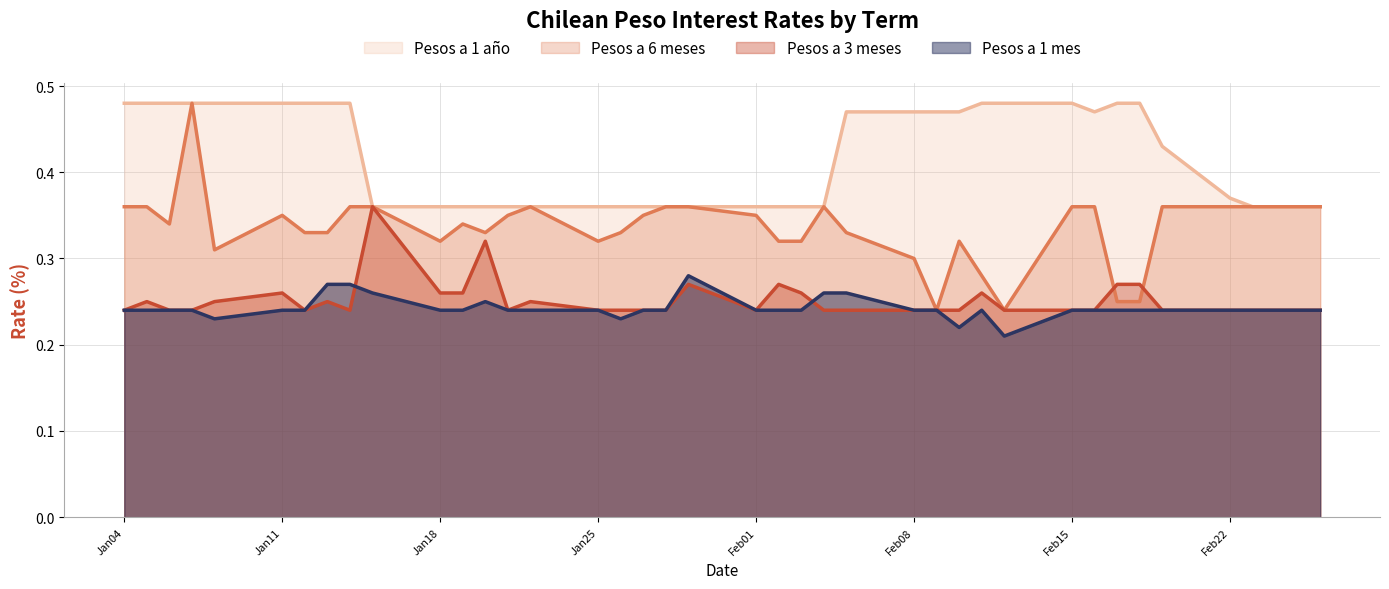

What position from the left is 12-01-2021?

7